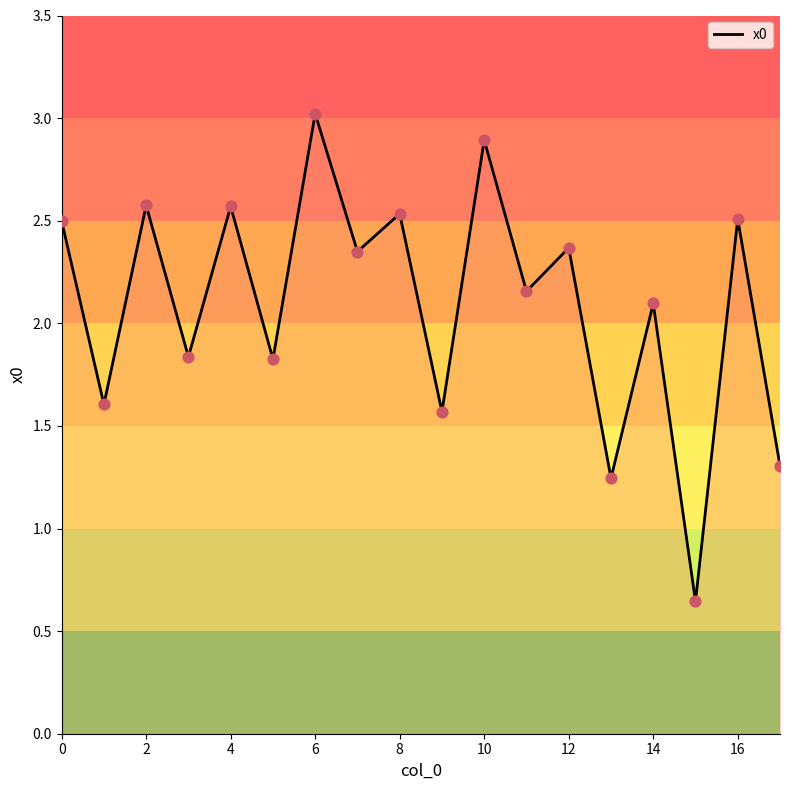

What is the greatest value displayed?

3.0